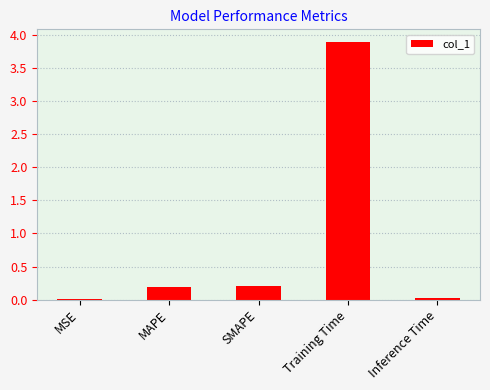

The value at Training Time is 3.9. True or false?

True